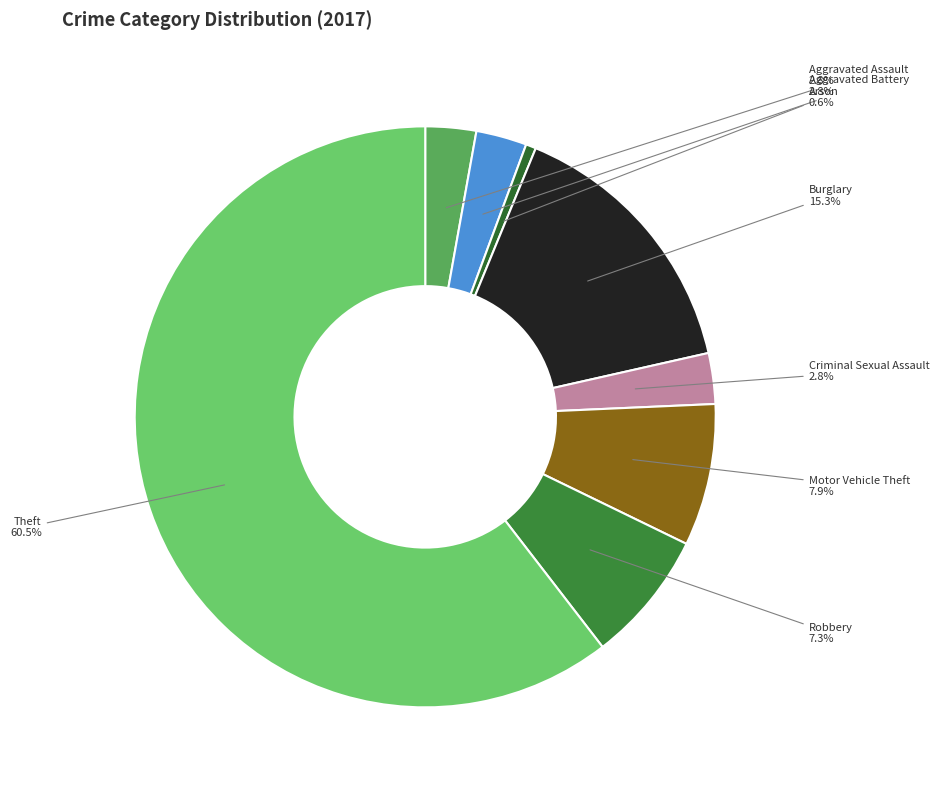

Is there a majority slice in this chart?

Yes